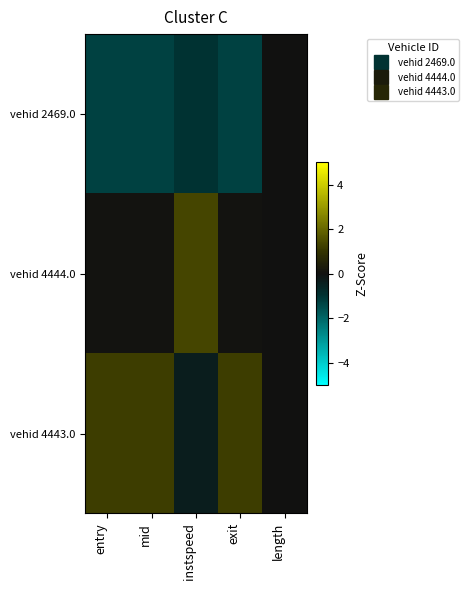

At which category does the chart reach its peak across all series?

instspeed